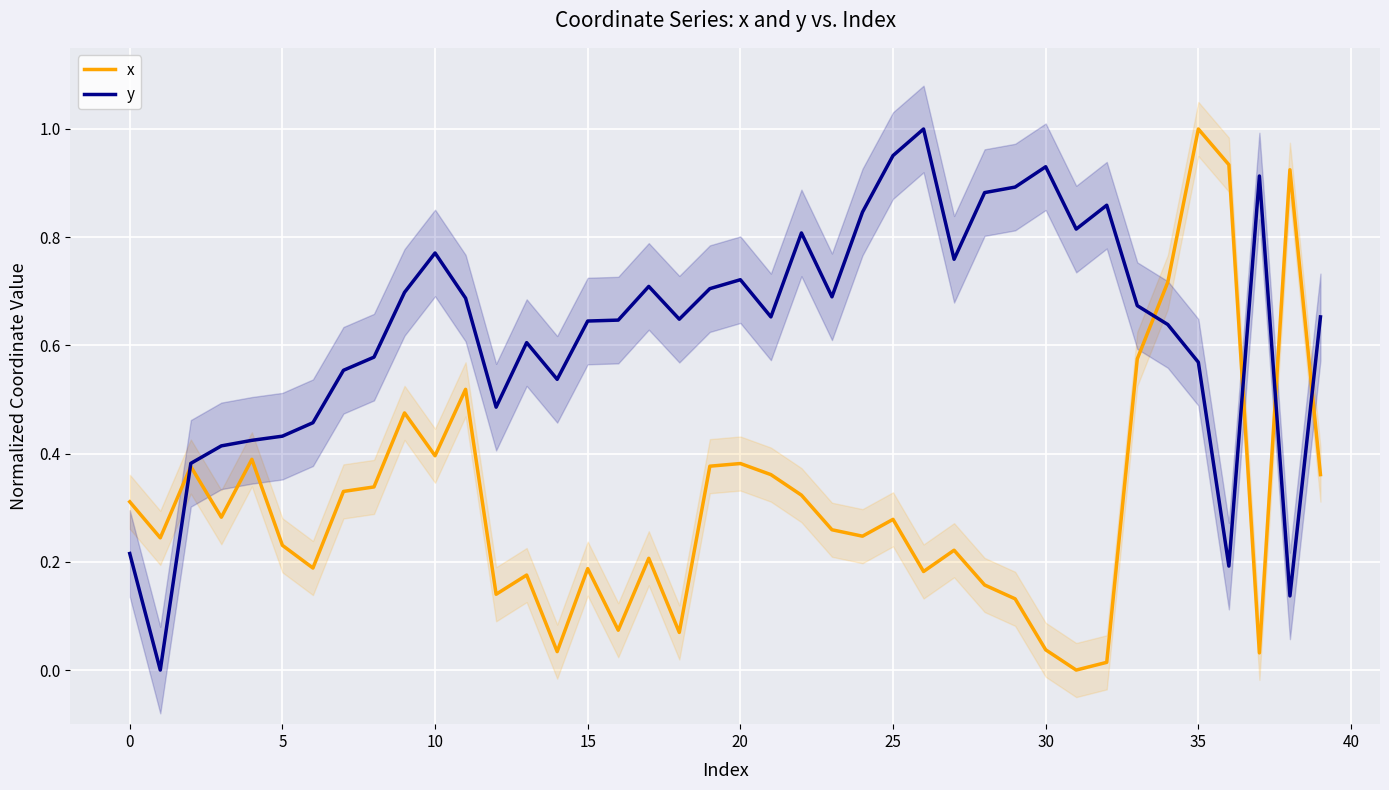

Which series has the widest spread of values?

x